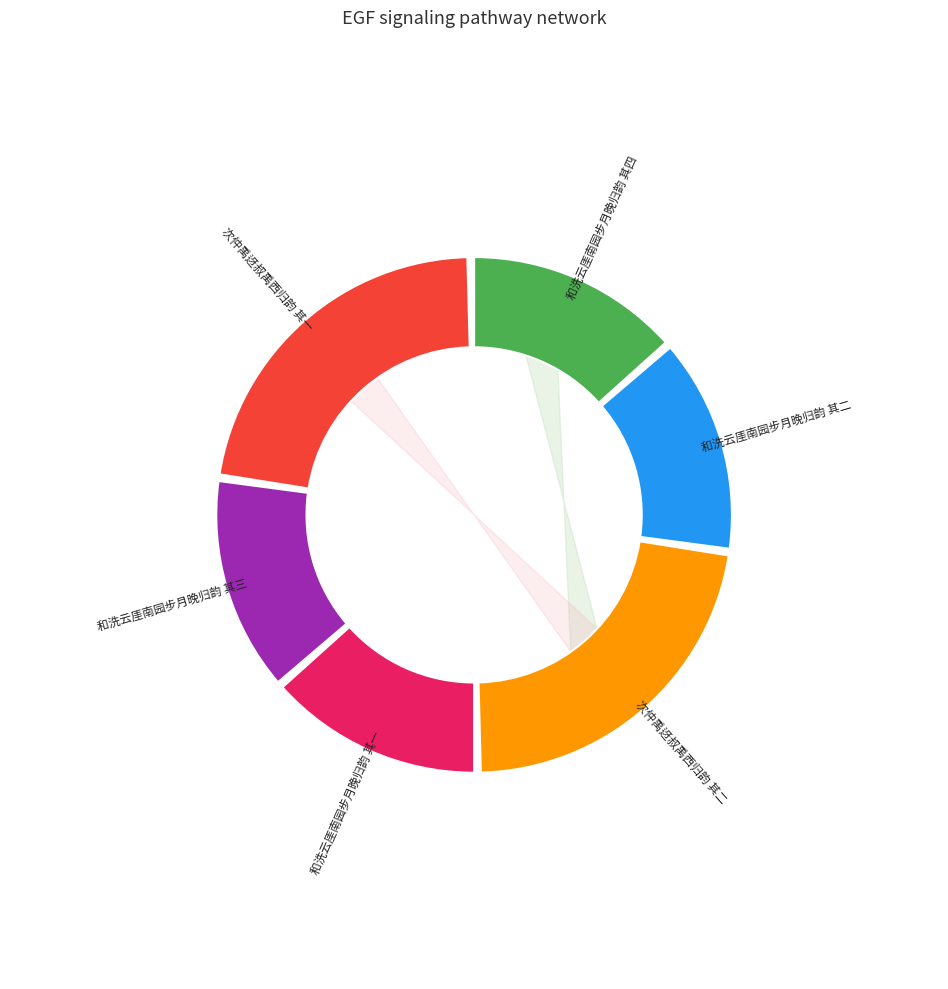

What percentage is the 次仲禹迓叔禹西归韵 其二 slice, to the nearest percent?

22%